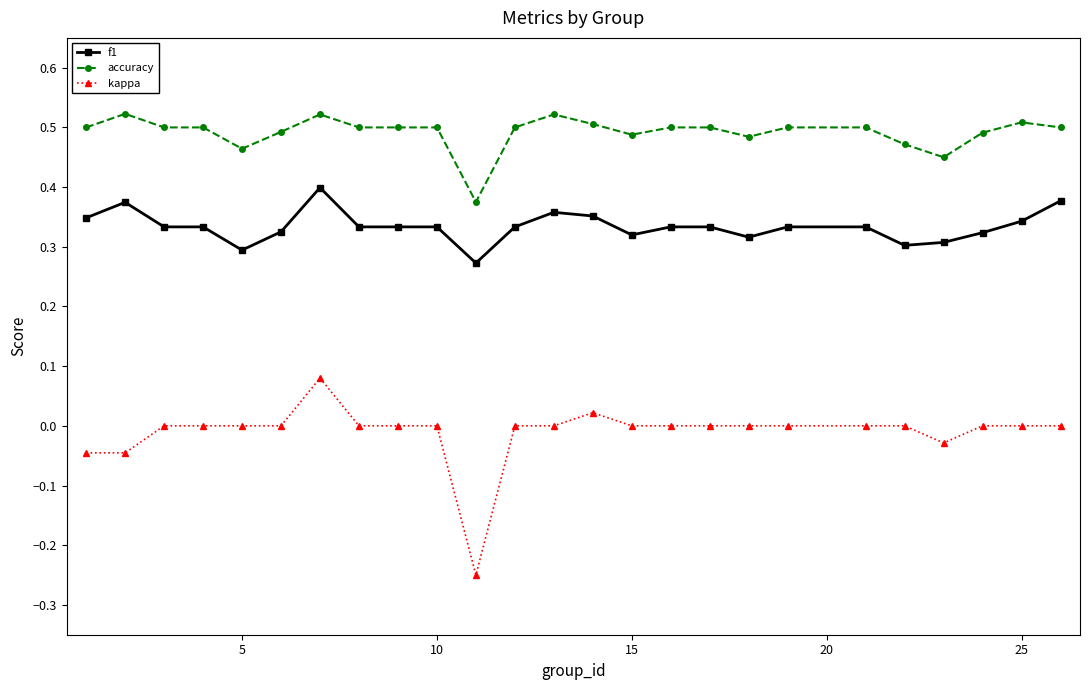

What is the sum of all kappa values?

-0.3